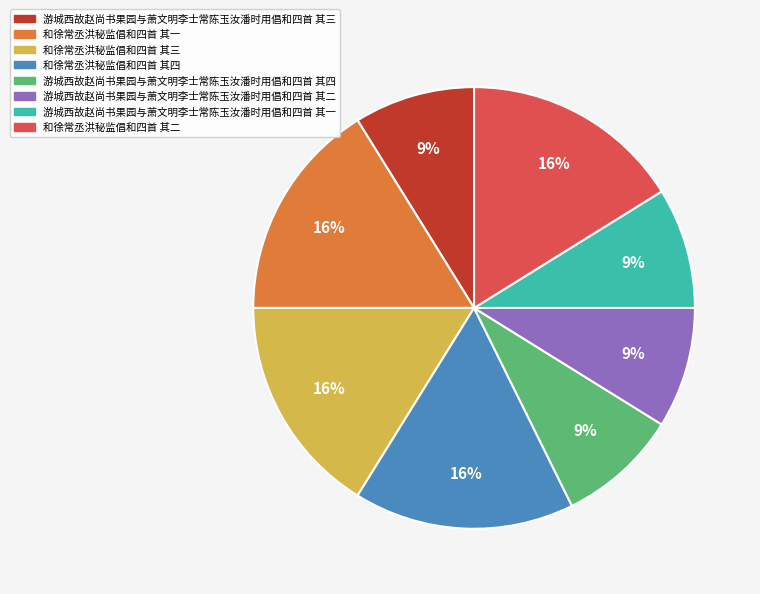

What is the ratio of the value at 和徐常丞洪秘监倡和四首 其四 to the value at 游城西故赵尚书果园与萧文明李士常陈玉汝潘时用倡和四首 其四?

1.8